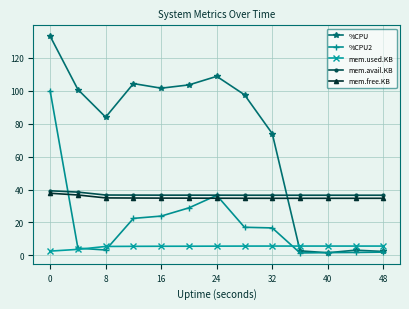

In mem.free.KB, how many points are lower than both neighbors (excluding endpoints)?

1